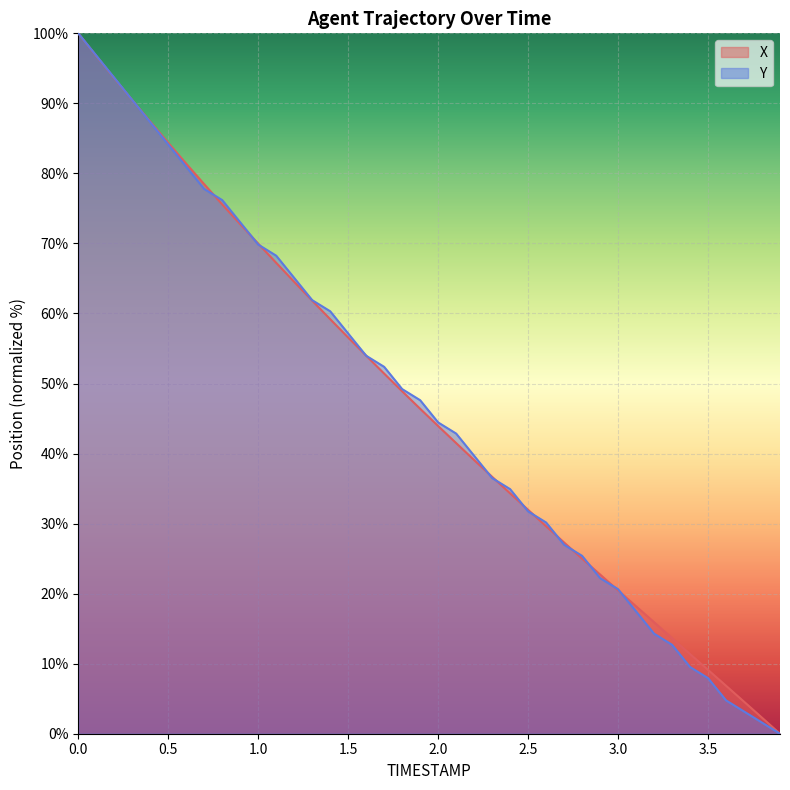

What is the total value across all series at 1.0?

139.8